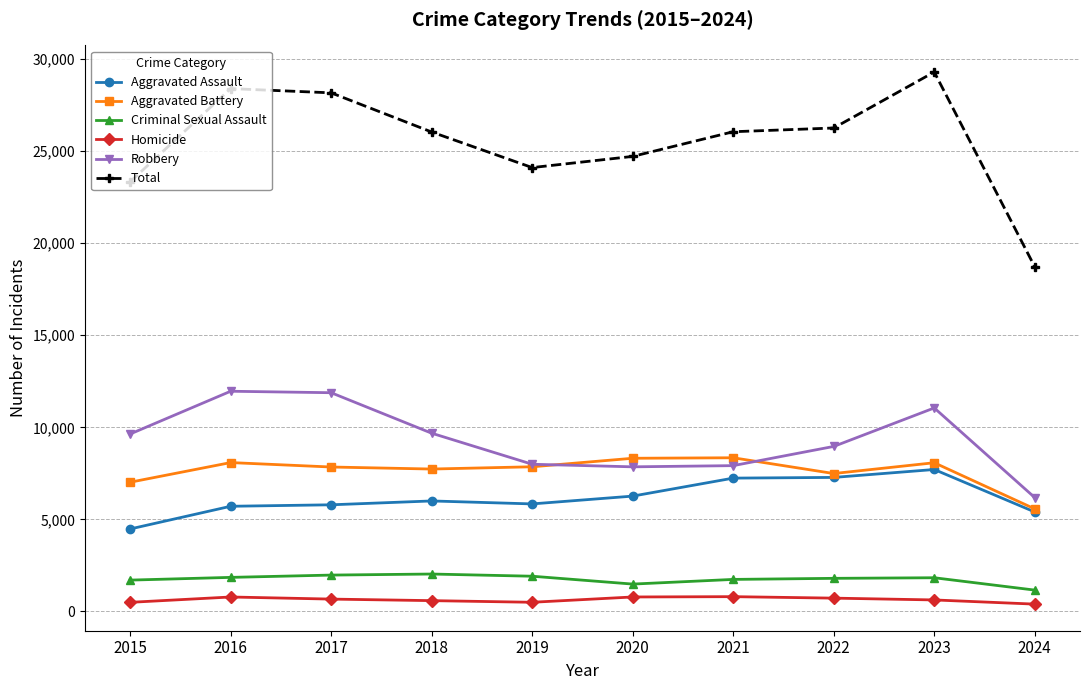

True or false: Aggravated Battery has more than 0 interior local peaks.

True